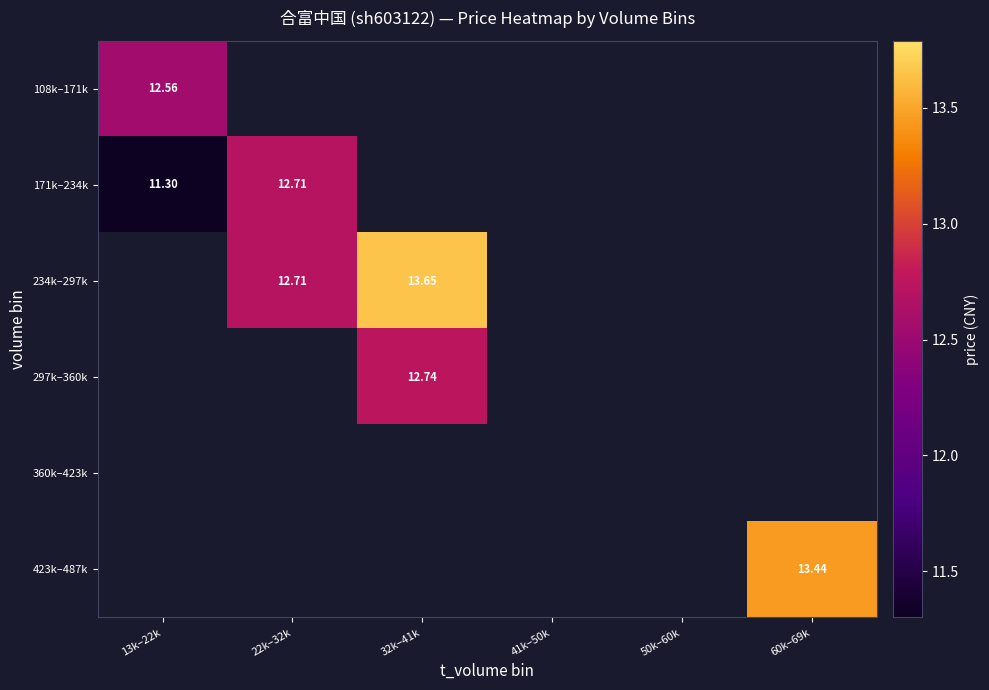

Which series has the largest range (max minus min)?

171k–234k